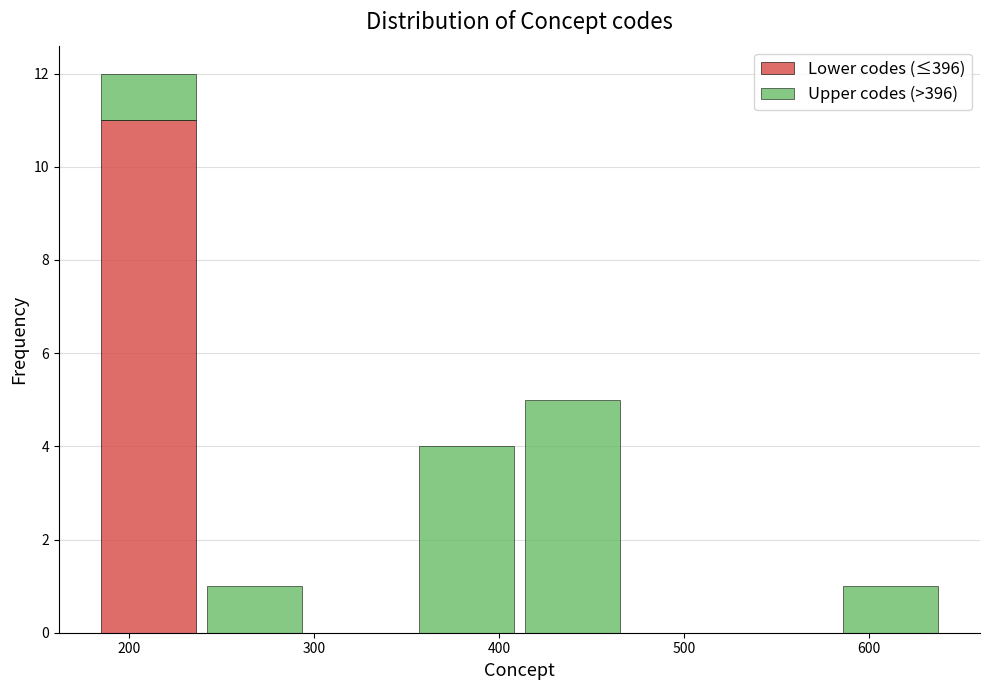

What is the total height of the stacked bar covering 240 to 300 on the x-axis? Neither the bar edges nor the heights are printed on the chart, so give them approximately, as read against the axes.

1